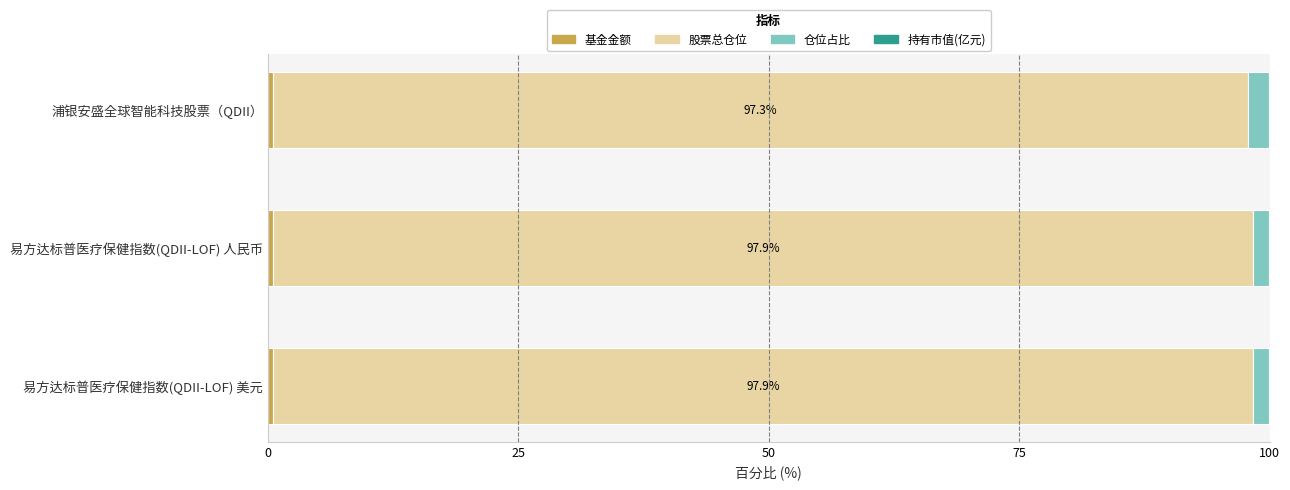

Count the number of data series in this chart.

4